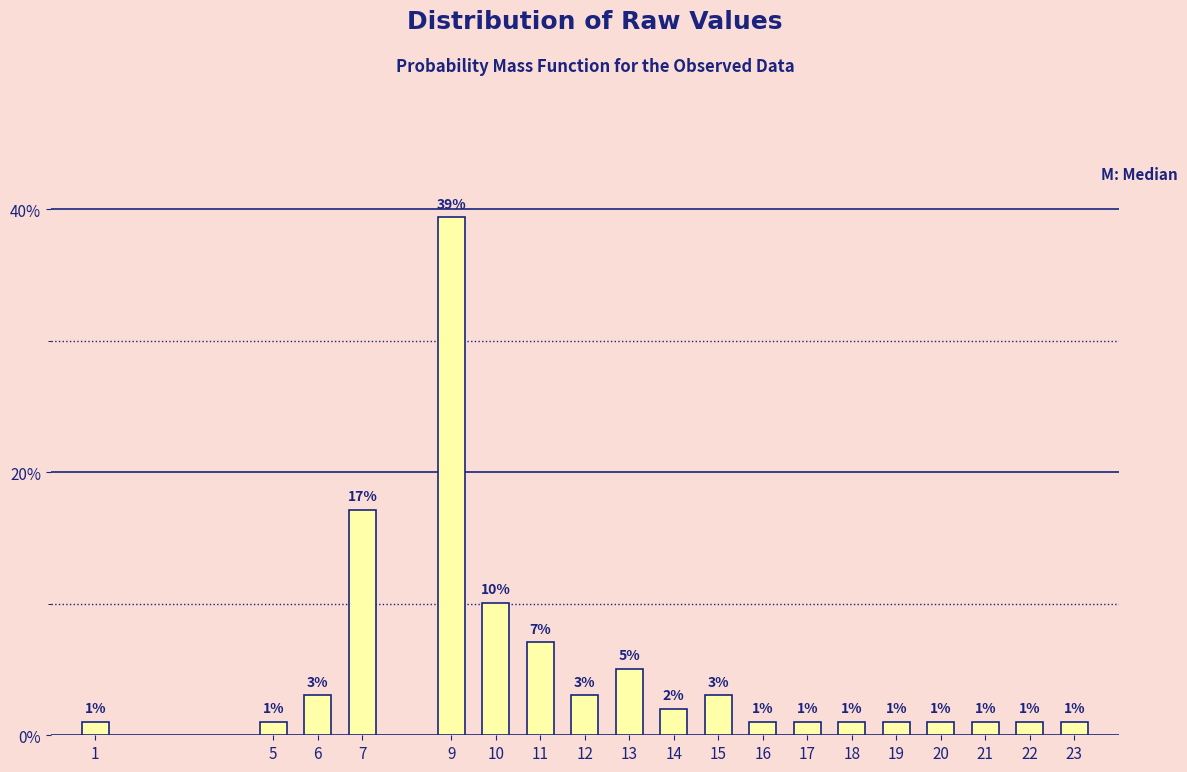

What value does the data have at 20?

1.0